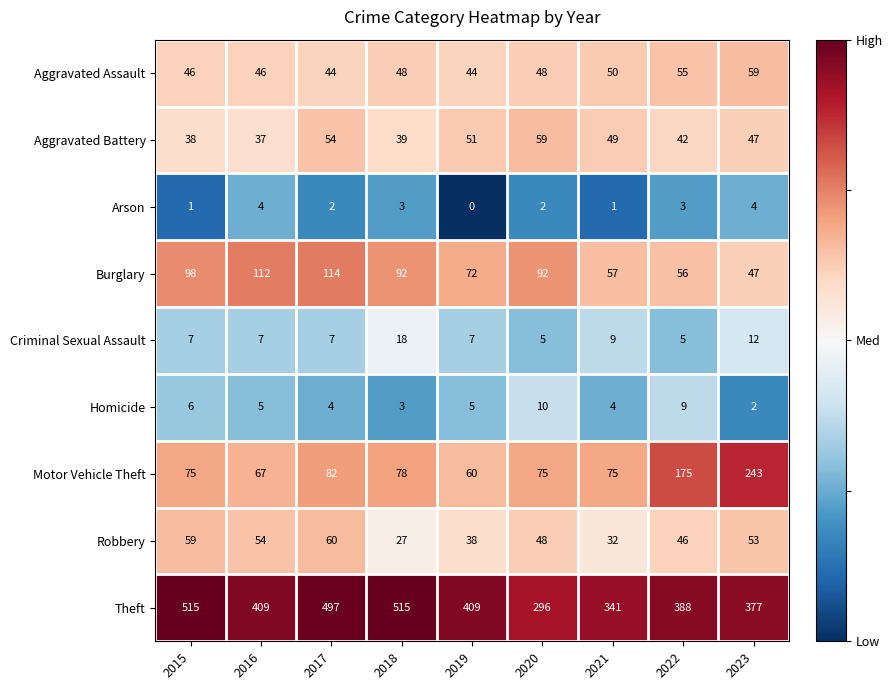

At which category is the sum across all series the highest?

2017